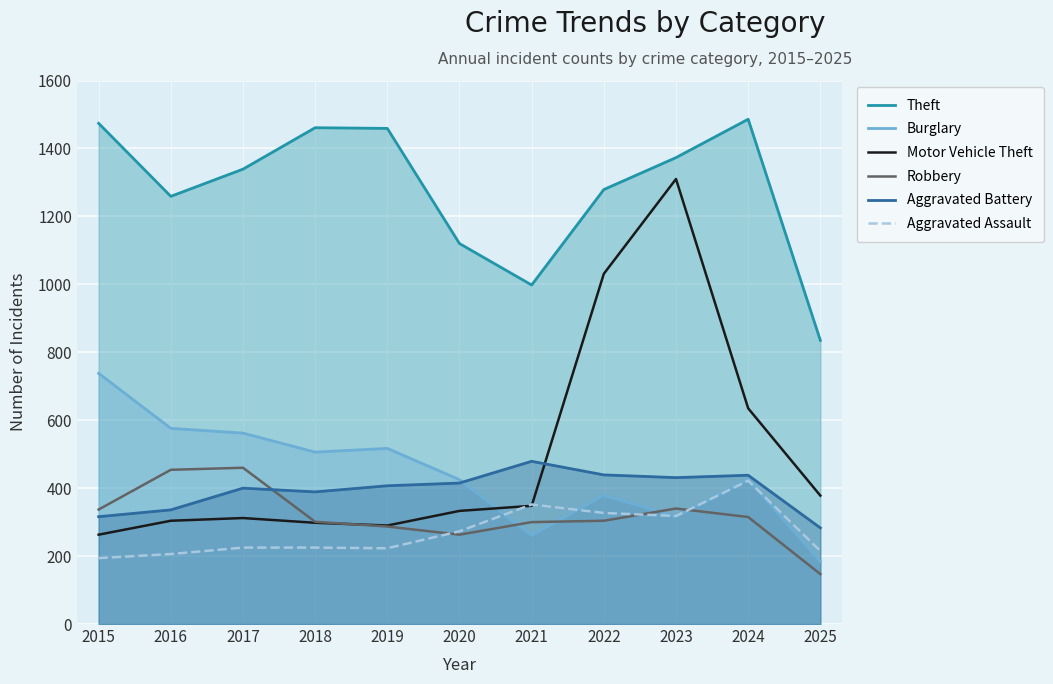

Does the chart display data point markers on the line(s)?

No